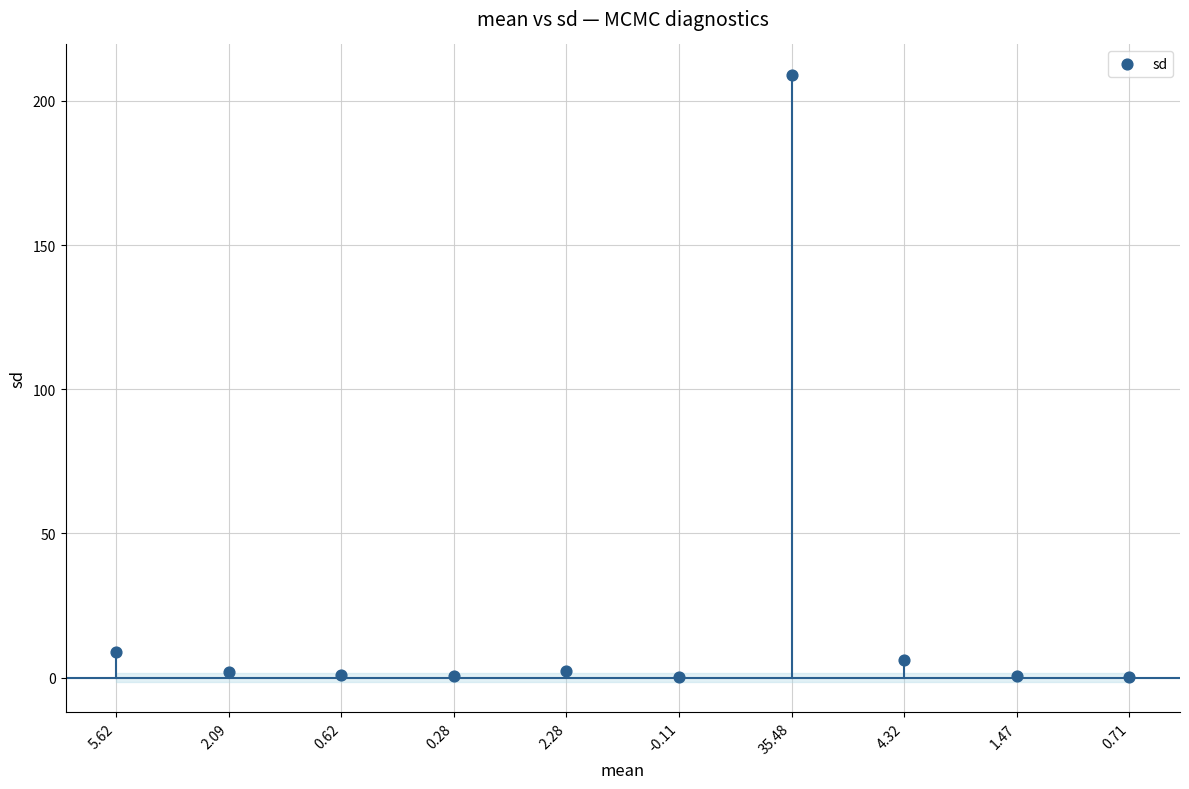

What Y value in the scatter plot is closest to 104?

8.7